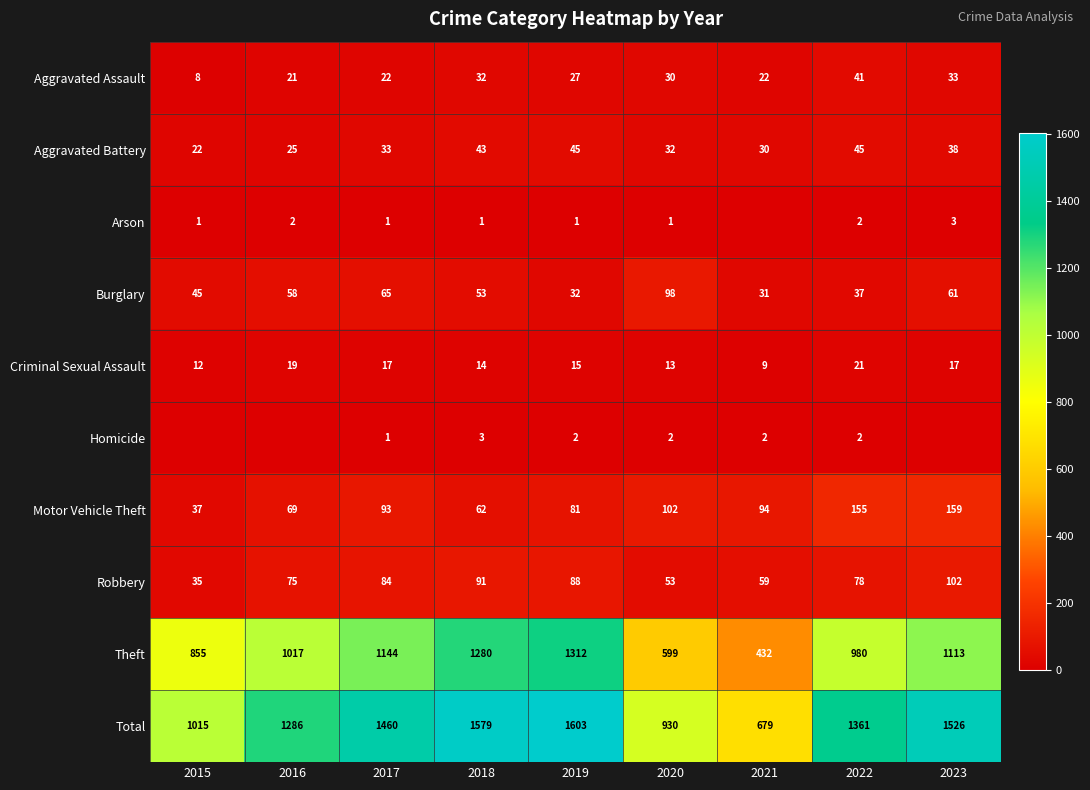

Between 2015 and 2017, which is larger?

2017